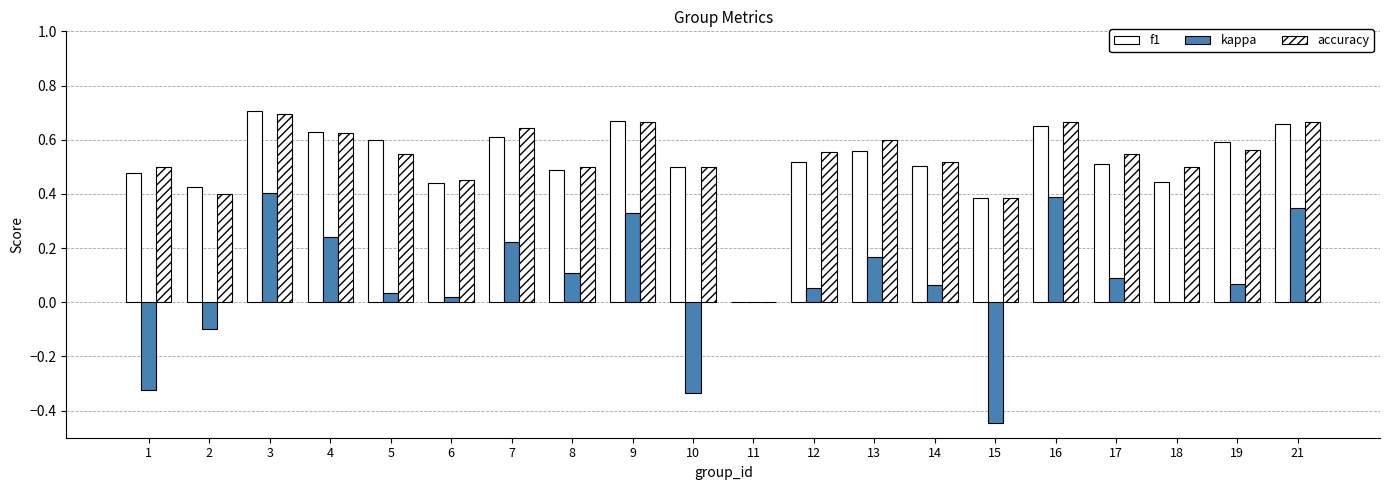

Reading left to right, what are all the values shown in this chart?

f1: 0.5	0.4	0.7	0.6	0.6	0.4	0.6	0.5	0.7	0.5	0.0	0.5	0.6	0.5	0.4	0.7	0.5	0.4	0.6	0.7
kappa: -0.3	-0.1	0.4	0.2	0.0	0.0	0.2	0.1	0.3	-0.3	0.0	0.1	0.2	0.1	-0.4	0.4	0.1	0.0	0.1	0.3
accuracy: 0.5	0.4	0.7	0.6	0.5	0.5	0.6	0.5	0.7	0.5	0.0	0.6	0.6	0.5	0.4	0.7	0.5	0.5	0.6	0.7